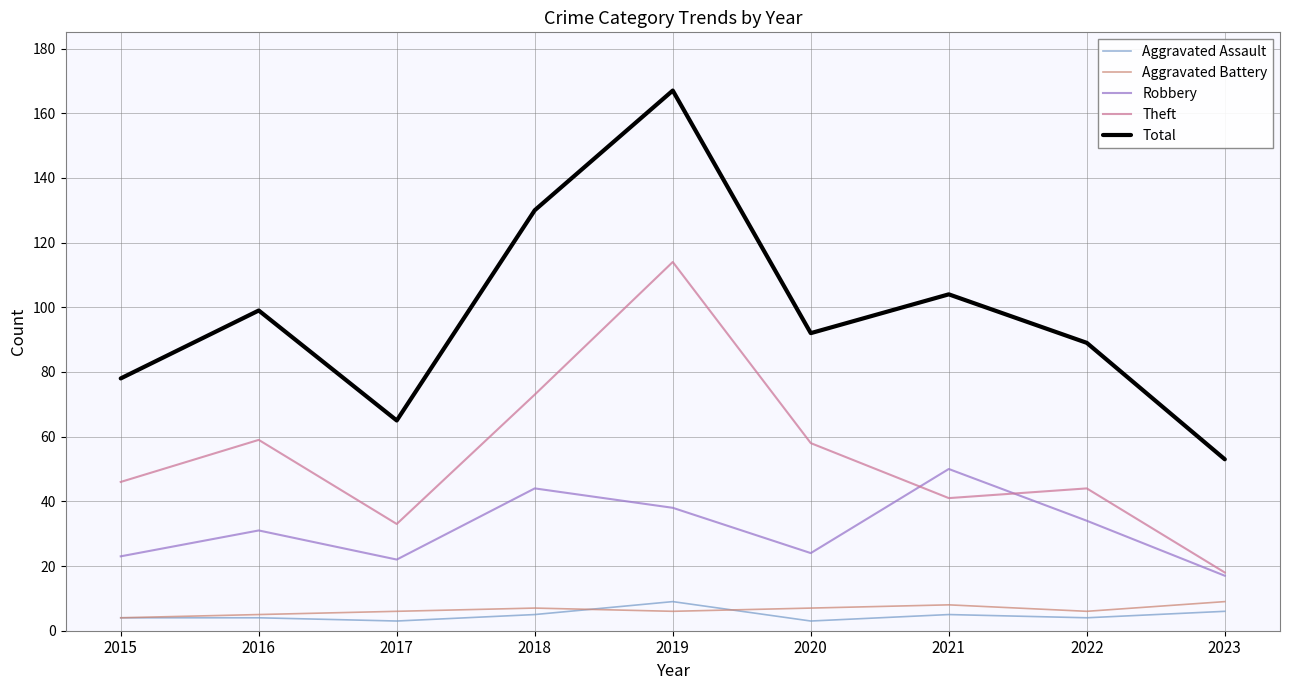

Is it true that Aggravated Assault equals 5 at 2018?

True